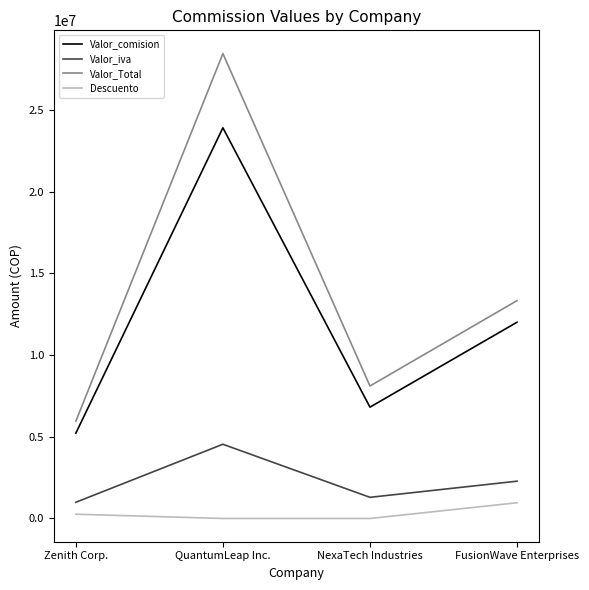

Reading left to right, what are all the values shown in this chart?

Valor_comision: 5222880.0	23919000.0	6814960.0	12016200.0
Valor_iva: 992347.2	4544610.0	1294842.4	2283078.0
Valor_Total: 5954083.2	28463610.0	8109802.4	13337982.0
Descuento: 261144.0	0.0	0.0	961296.0